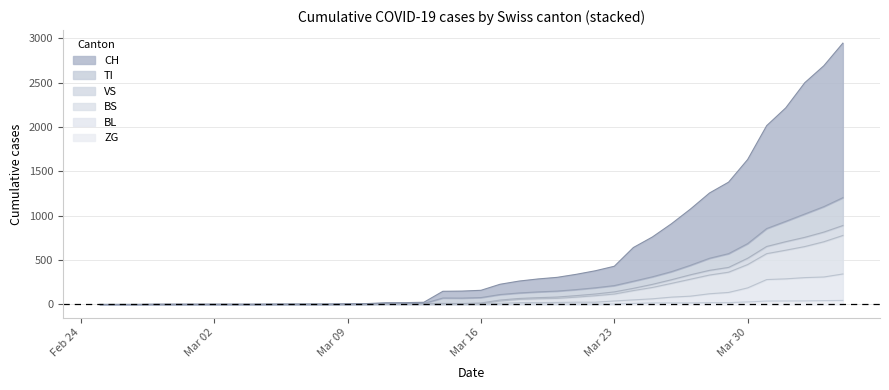

True or false: BL and ZG cross at least once.

False